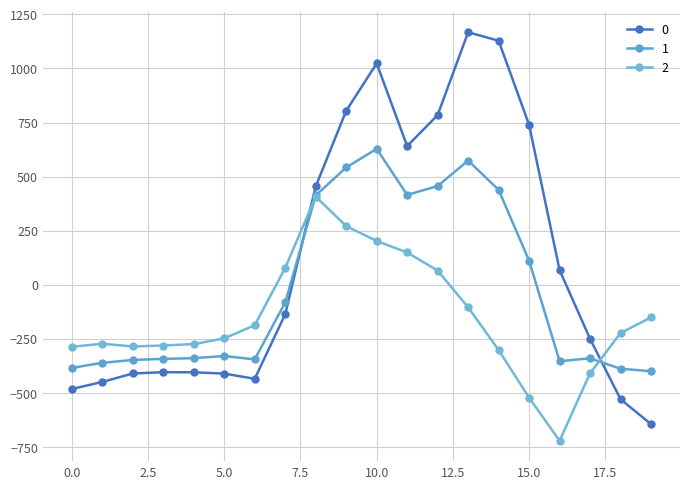

How many values in 2 are above zero?

6